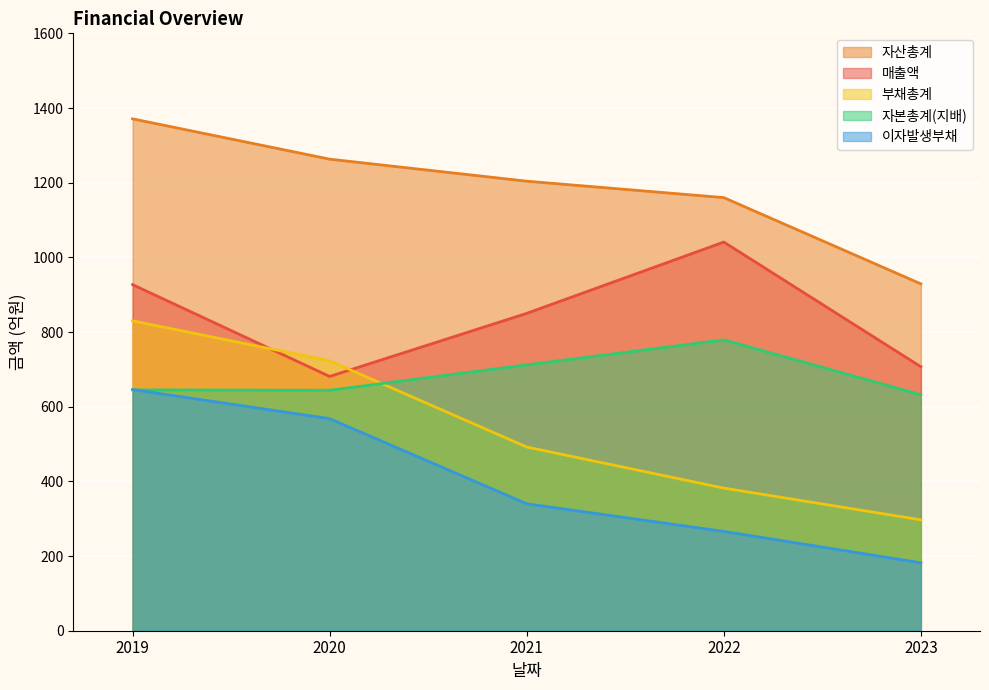

Which series has the largest total across all categories?

자산총계